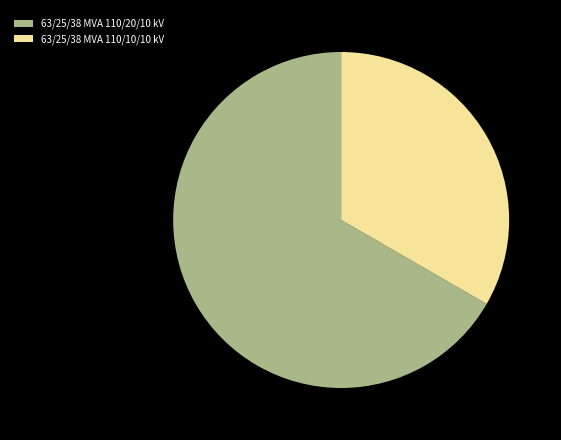

Rank the categories by value from highest to lowest.

63/25/38 MVA 110/20/10 kV, 63/25/38 MVA 110/10/10 kV